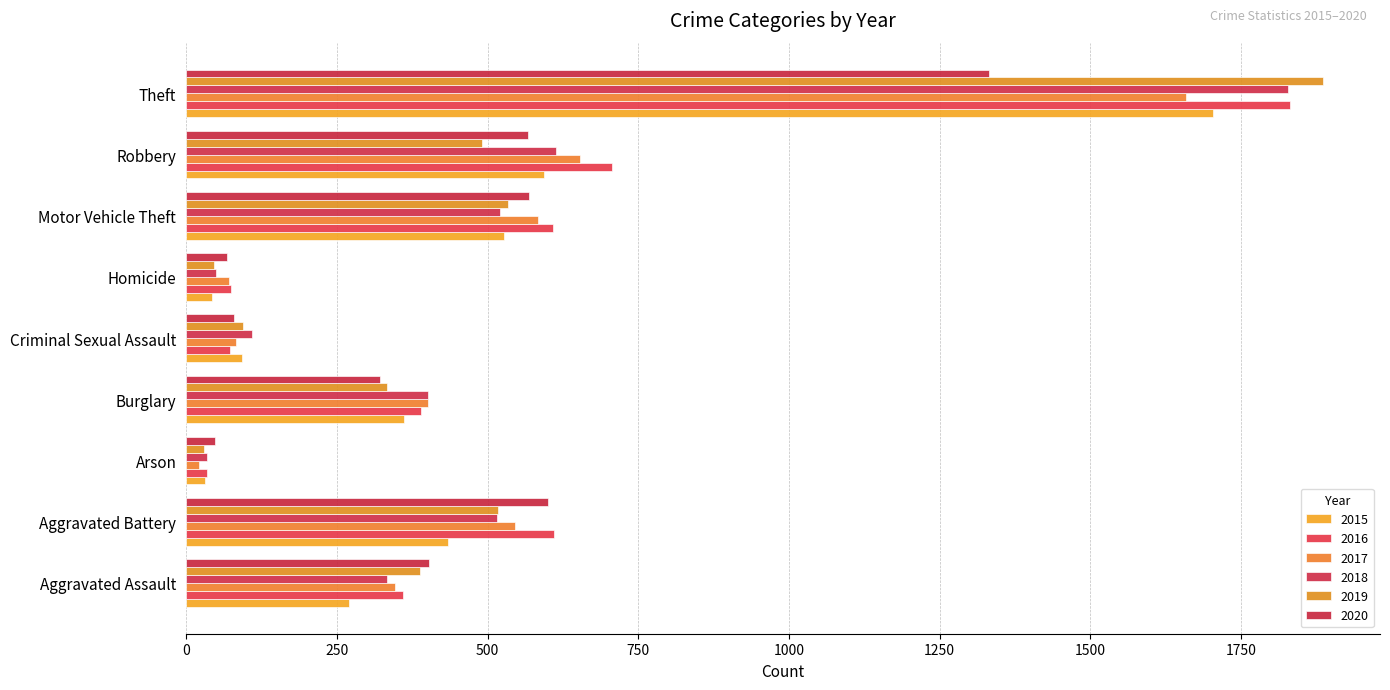

Reading left to right, extract all data points from this chart.

2015: Aggravated Assault=270	Aggravated Battery=435	Arson=31	Burglary=362	Criminal Sexual Assault=92	Homicide=43	Motor Vehicle Theft=527	Robbery=594	Theft=1703
2016: Aggravated Assault=359	Aggravated Battery=611	Arson=35	Burglary=390	Criminal Sexual Assault=73	Homicide=74	Motor Vehicle Theft=609	Robbery=706	Theft=1831
2017: Aggravated Assault=347	Aggravated Battery=546	Arson=21	Burglary=401	Criminal Sexual Assault=83	Homicide=71	Motor Vehicle Theft=583	Robbery=653	Theft=1659
2018: Aggravated Assault=334	Aggravated Battery=516	Arson=35	Burglary=402	Criminal Sexual Assault=110	Homicide=50	Motor Vehicle Theft=520	Robbery=613	Theft=1827
2019: Aggravated Assault=388	Aggravated Battery=517	Arson=29	Burglary=334	Criminal Sexual Assault=94	Homicide=47	Motor Vehicle Theft=534	Robbery=490	Theft=1886
2020: Aggravated Assault=403	Aggravated Battery=601	Arson=48	Burglary=322	Criminal Sexual Assault=80	Homicide=68	Motor Vehicle Theft=568	Robbery=567	Theft=1331